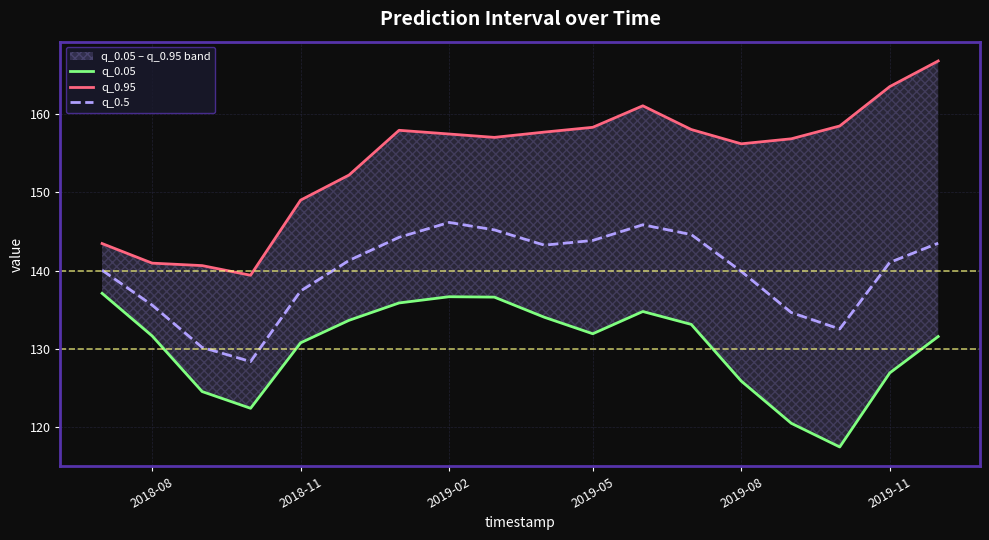

What is the minimum value for q_0.5?

128.4